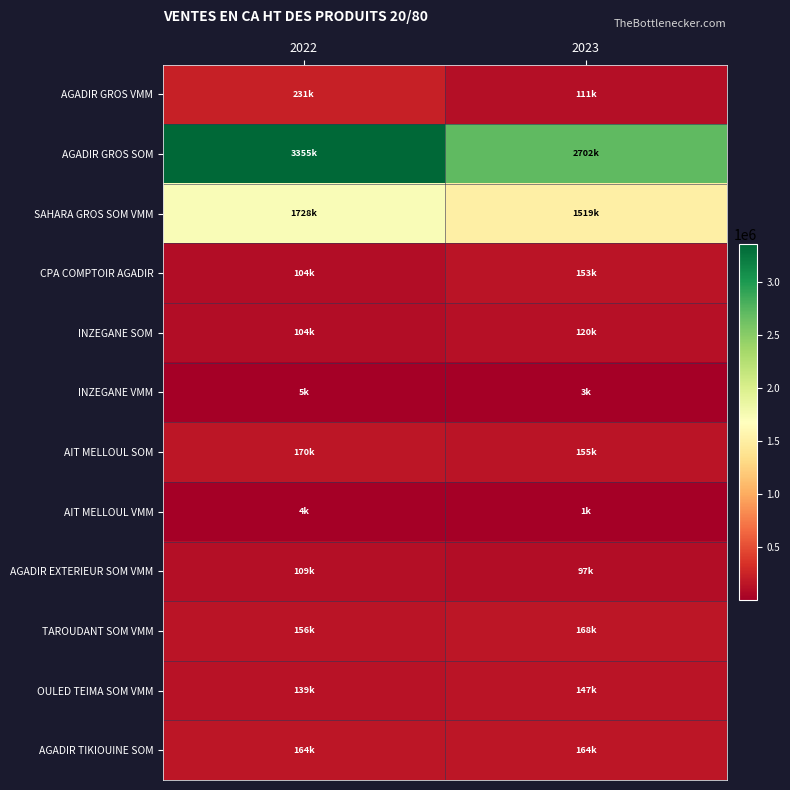

What is the total value across all series at 2022?

6269152.2